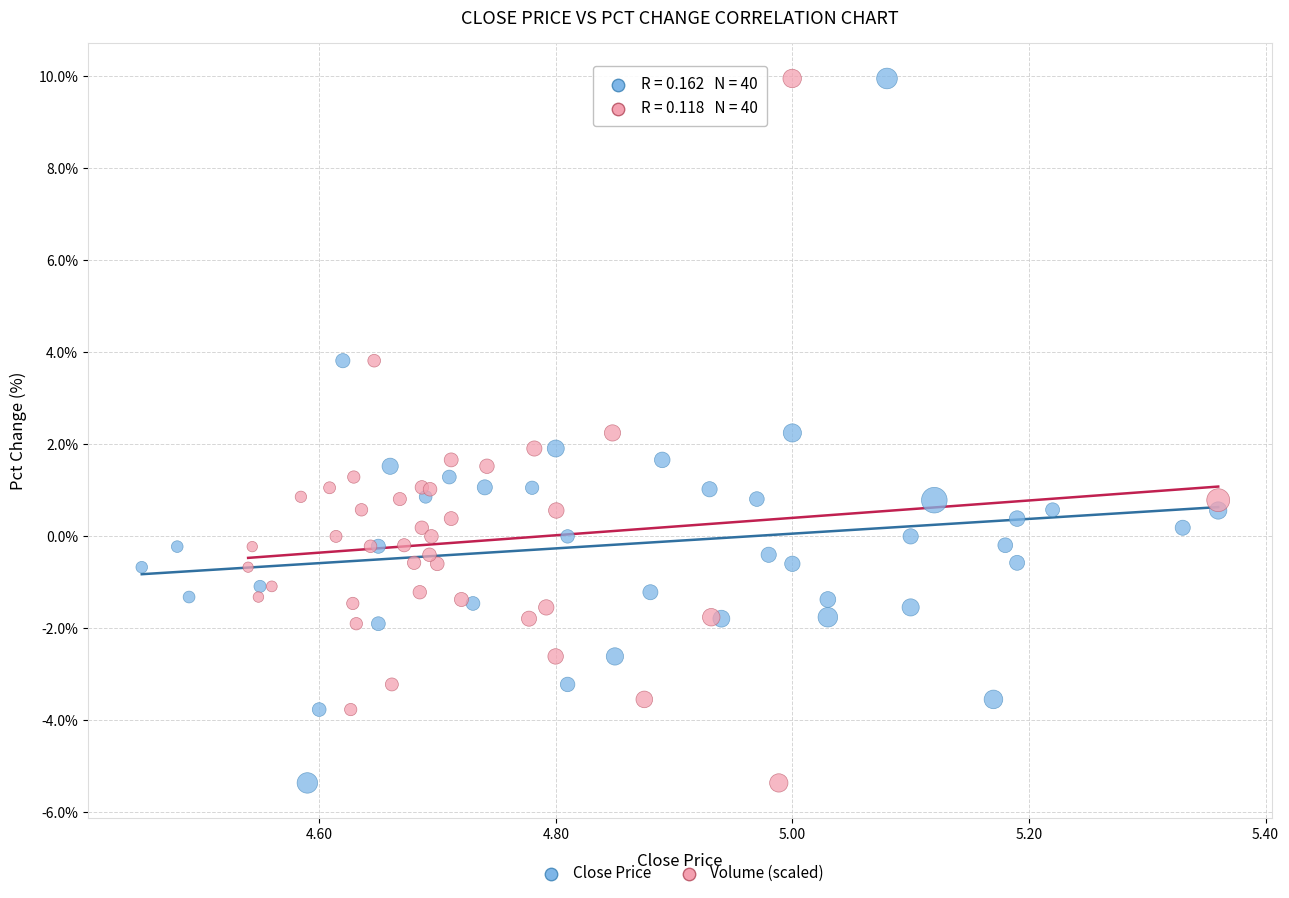

What are all the series names shown in the legend?

Close Price, Volume (scaled)